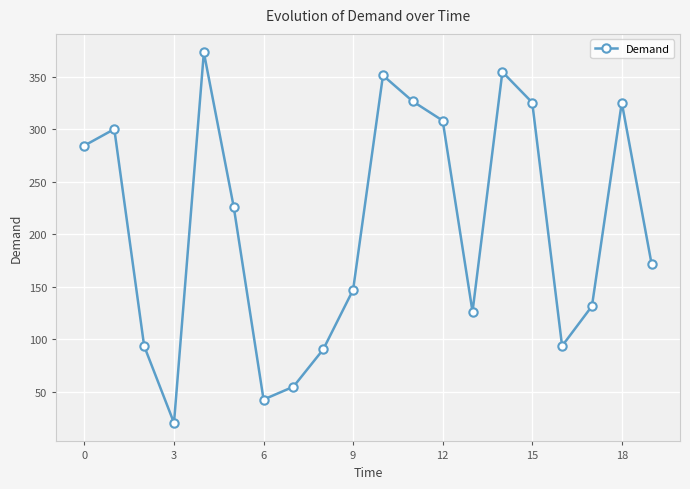

What is the difference between the maximum and minimum values?

352.8